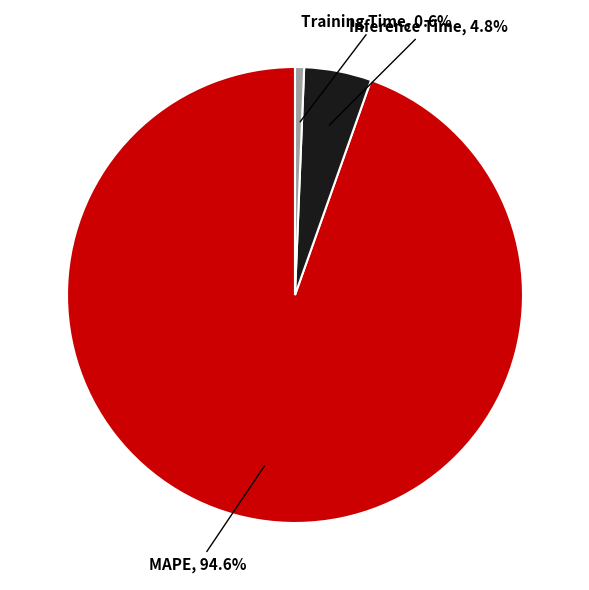

Does any single category account for the majority?

Yes